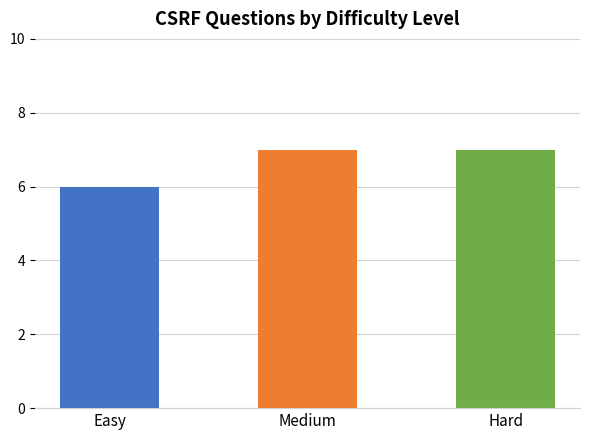

What is the smallest value displayed?

6